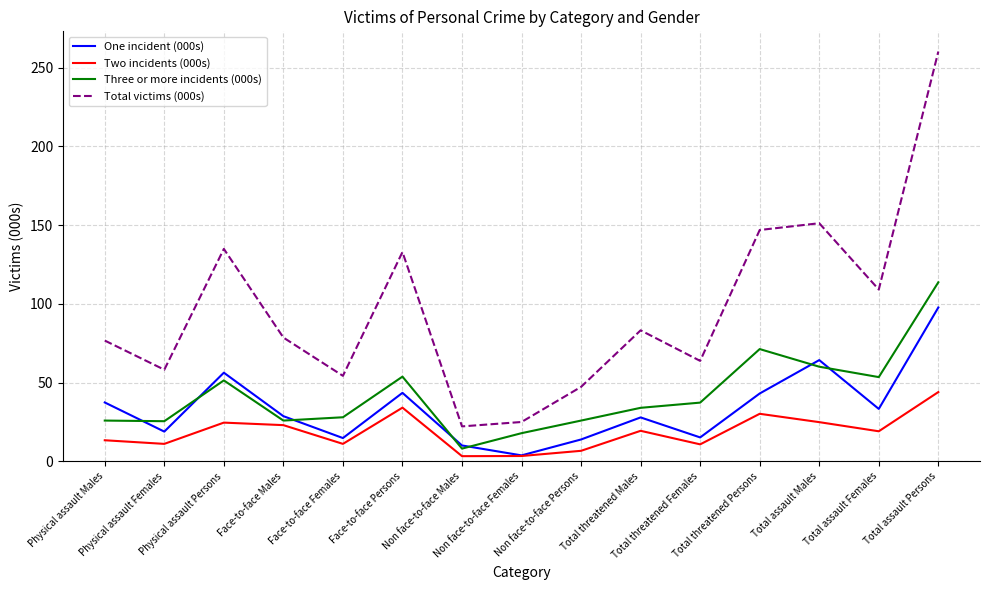

What is the minimum value for Total victims (000s)?

22.2